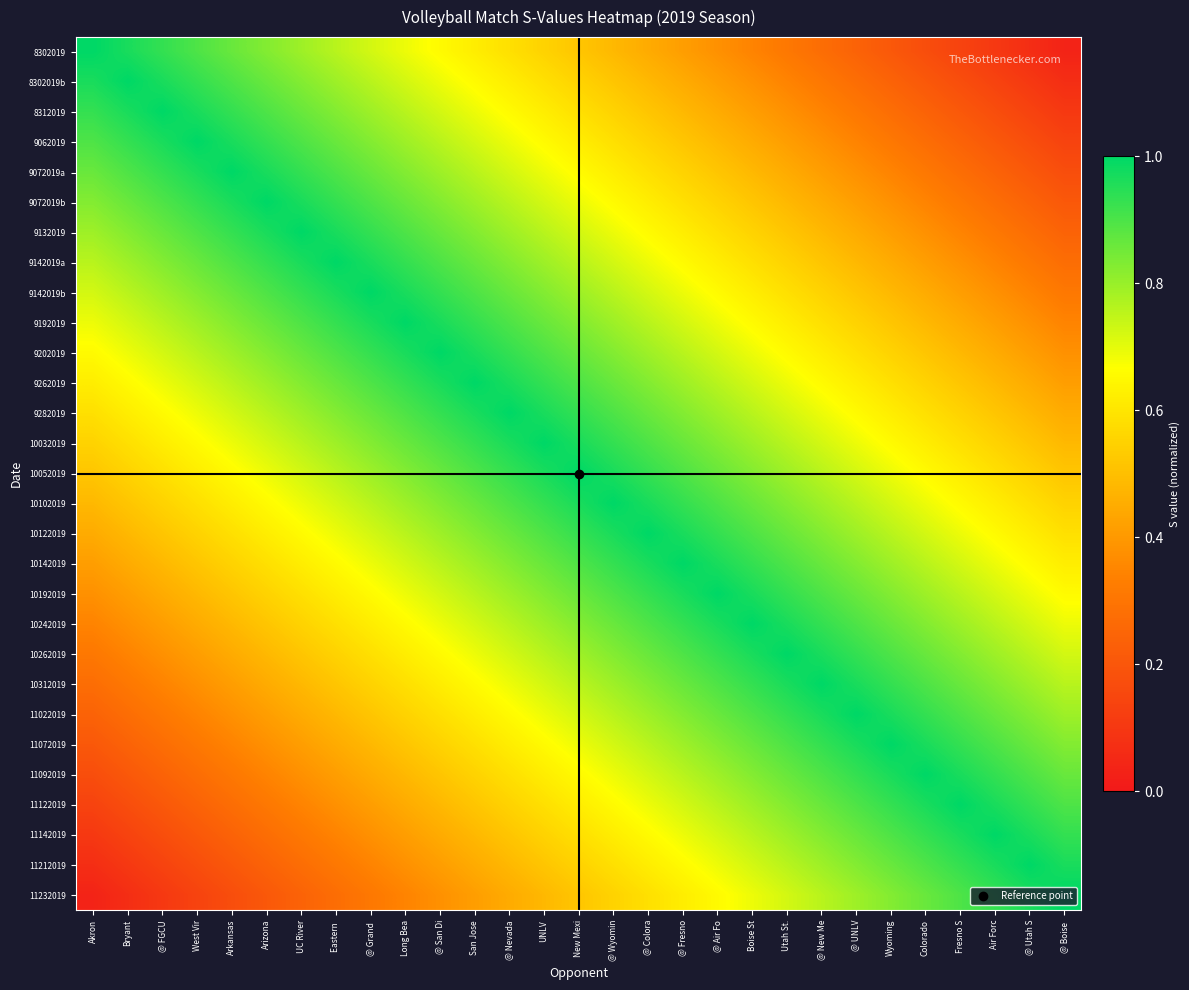

Rank the series by their maximum value, from lowest to highest.

8302019, 8302019b, 8312019, 9062019, 9072019a, 9072019b, 9132019, 9142019a, 9142019b, 9192019, 9202019, 9262019, 9282019, 10032019, 10052019, 10102019, 10122019, 10142019, 10192019, 10242019, 10262019, 10312019, 11022019, 11072019, 11092019, 11122019, 11142019, 11212019, 11232019